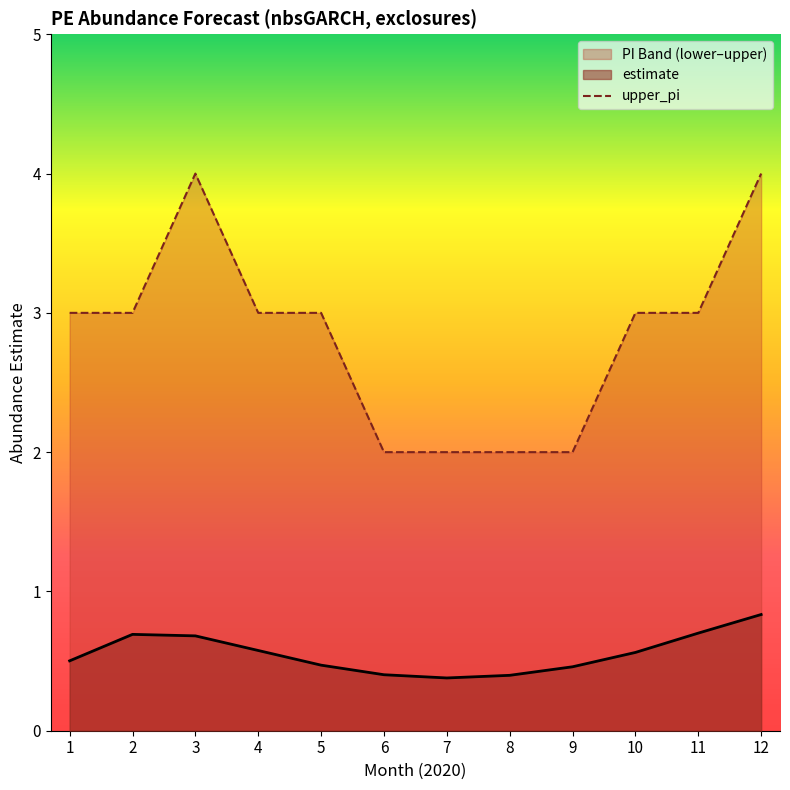

At which category does the chart reach its minimum across all series?

6